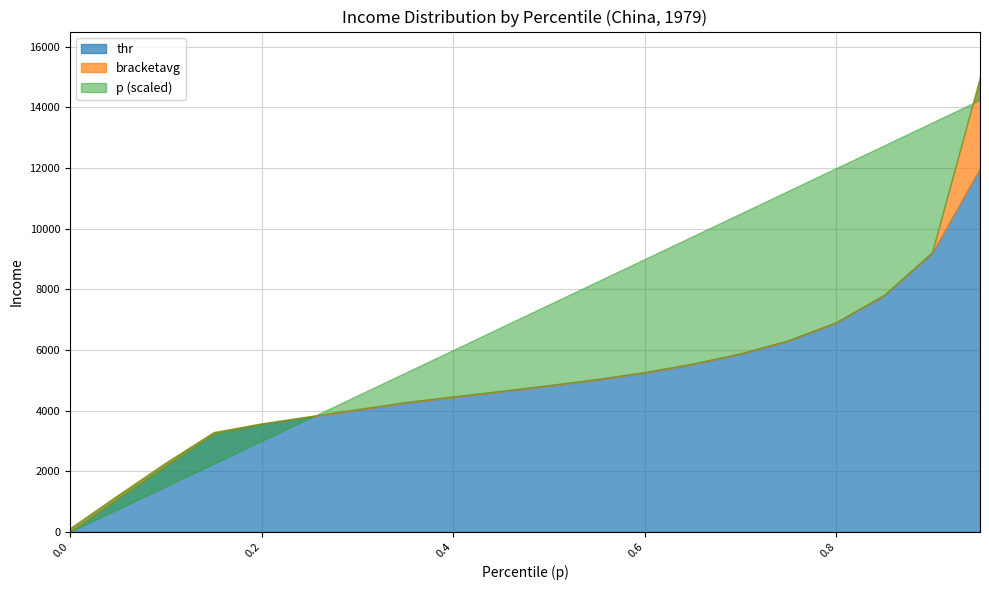

The value of thr at 0.45 is 4630.0. True or false?

True